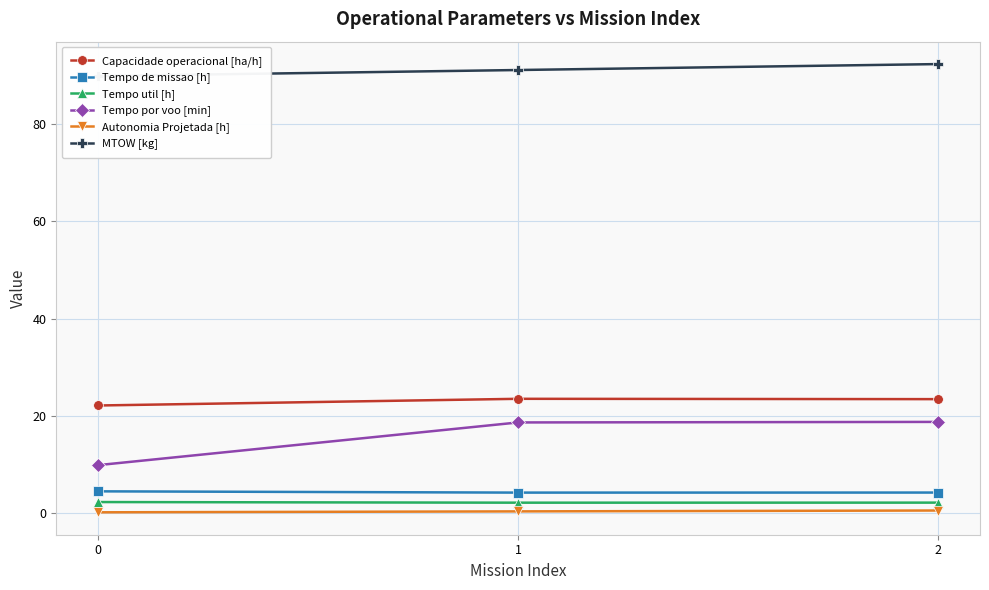

What is the sum of all Autonomia Projetada [h] values?

1.2